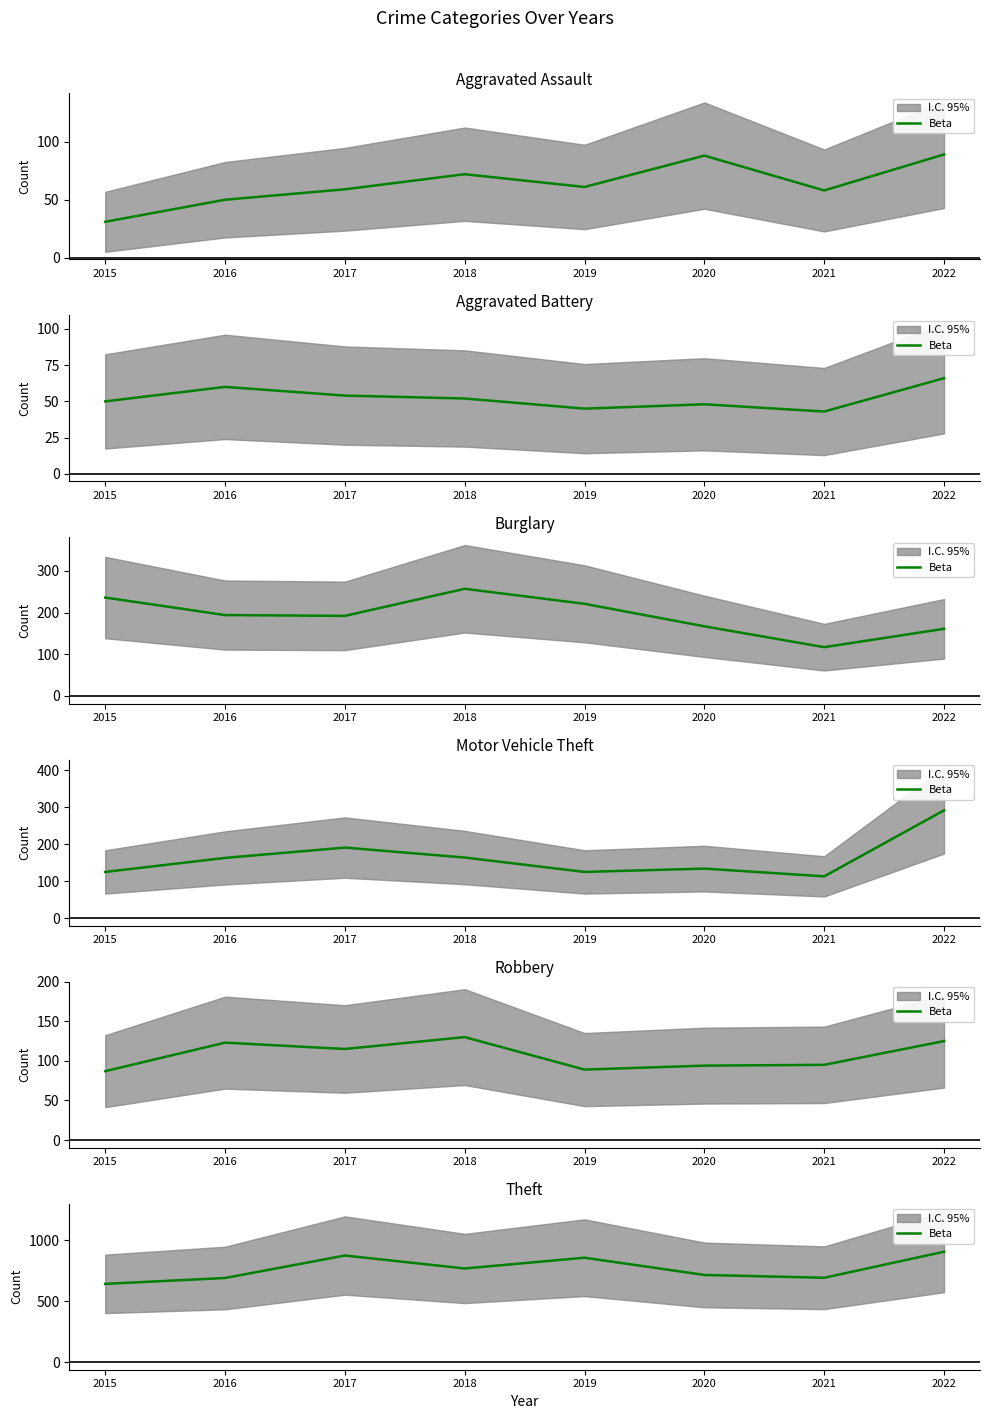

What is the ratio of the value at 2021 to the value at 2016?

1.0